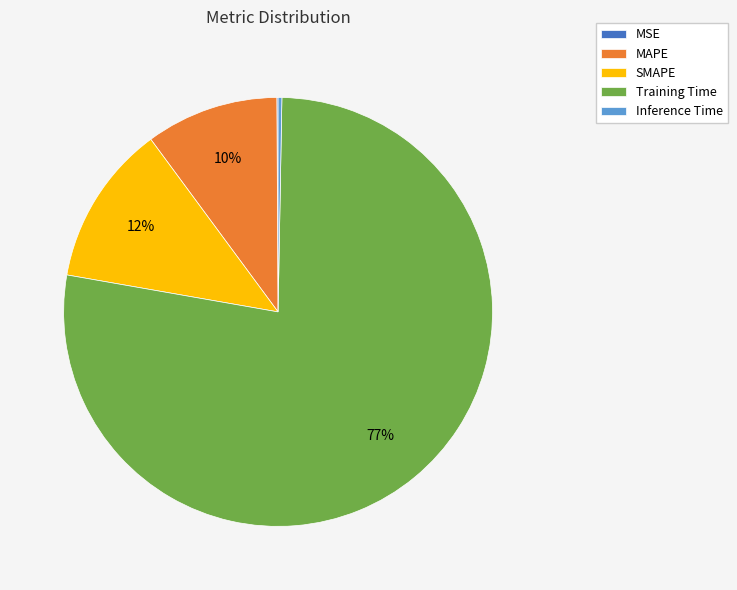

What percentage is the SMAPE slice, to the nearest percent?

12%